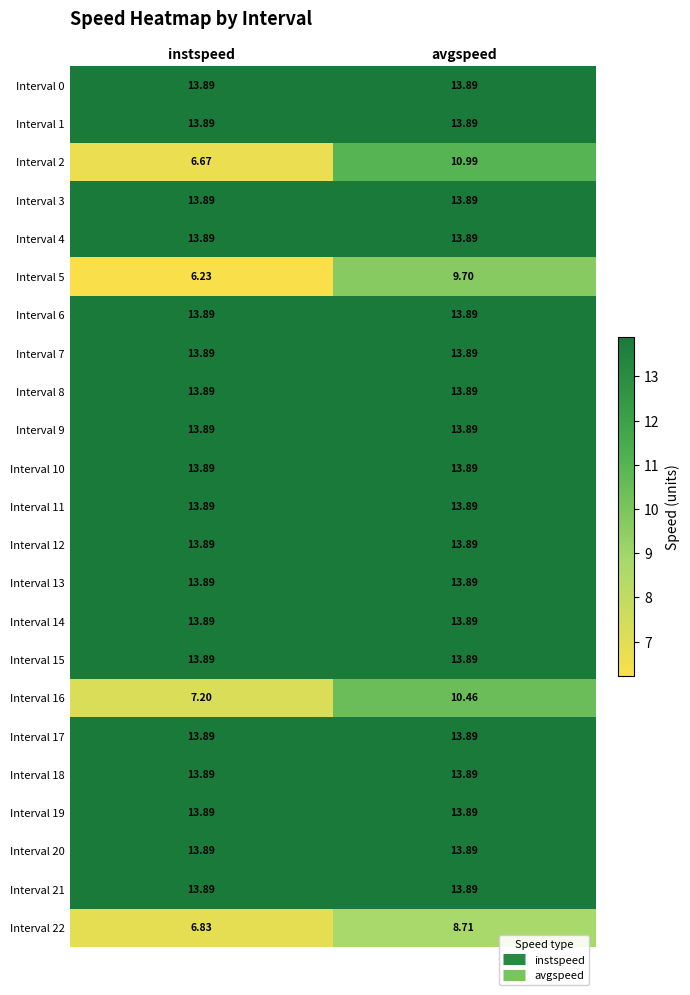

Which label corresponds to the smallest value in the chart?

instspeed